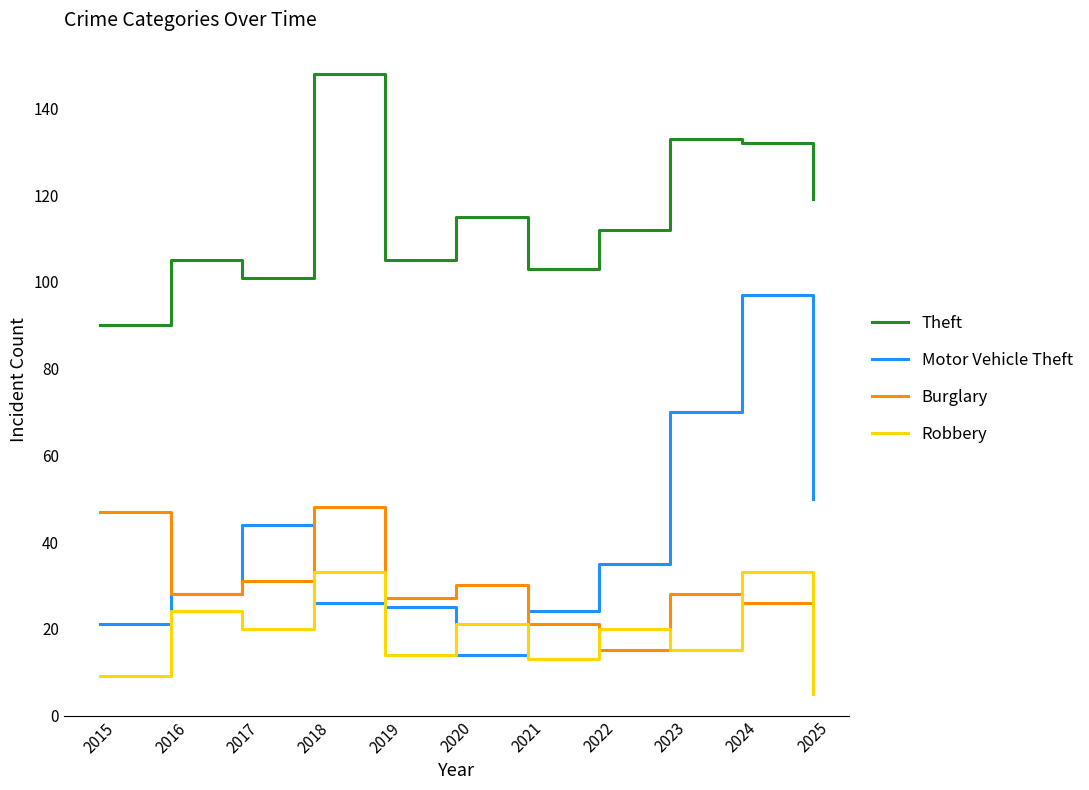

Reading right to left, list all the values displayed in this chart.

Theft: 2025=119	2024=132	2023=133	2022=112	2021=103	2020=115	2019=105	2018=148	2017=101	2016=105	2015=90
Motor Vehicle Theft: 2025=50	2024=97	2023=70	2022=35	2021=24	2020=14	2019=25	2018=26	2017=44	2016=28	2015=21
Burglary: 2025=12	2024=26	2023=28	2022=15	2021=21	2020=30	2019=27	2018=48	2017=31	2016=28	2015=47
Robbery: 2025=5	2024=33	2023=15	2022=20	2021=13	2020=21	2019=14	2018=33	2017=20	2016=24	2015=9